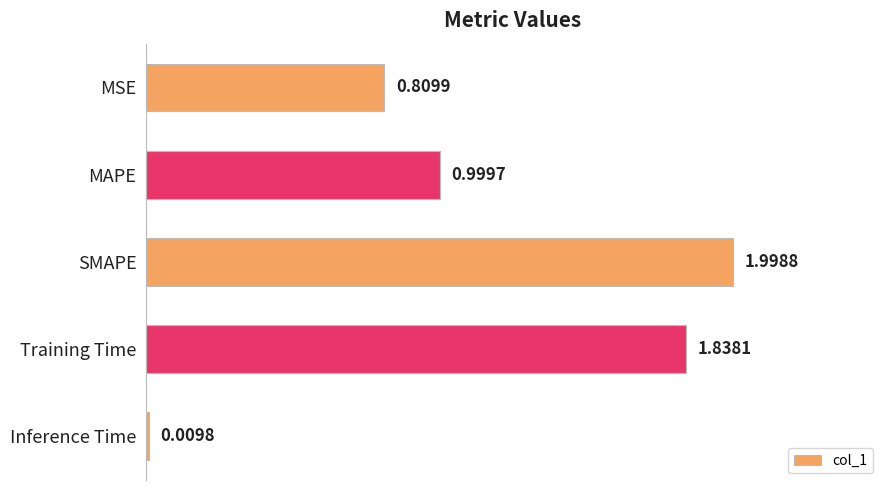

At which category does the chart reach its peak across all series?

SMAPE